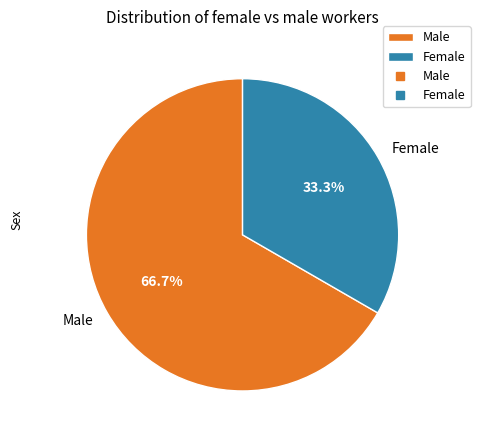

How many segments does this pie chart have?

2